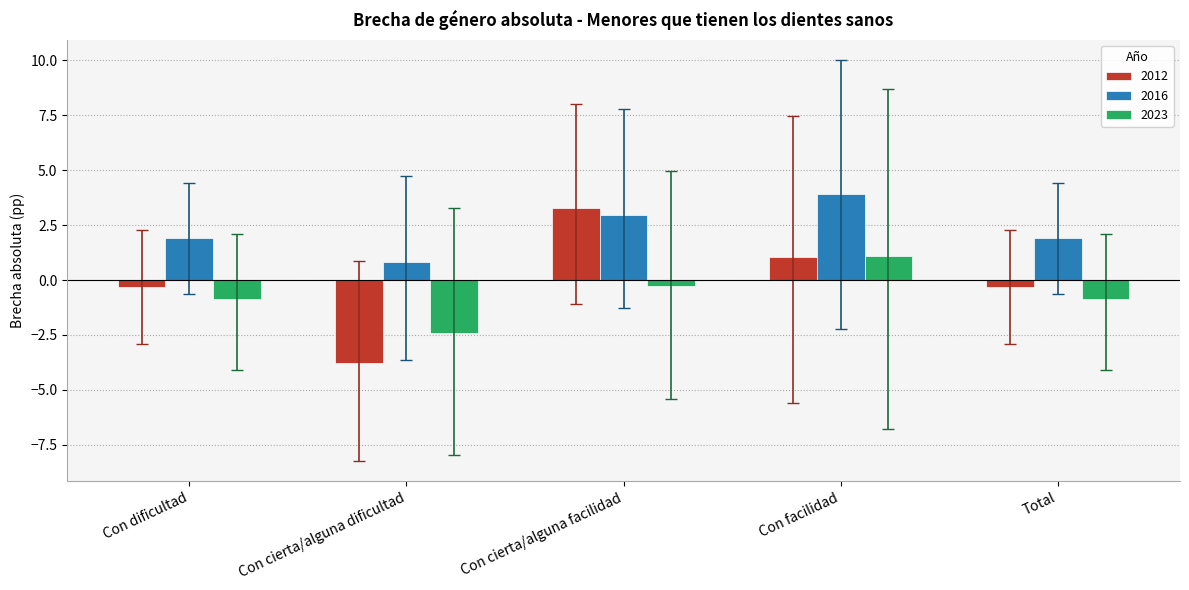

Is the value of 2016 at Con dificultad greater than the value of 2012 at Total?

Yes